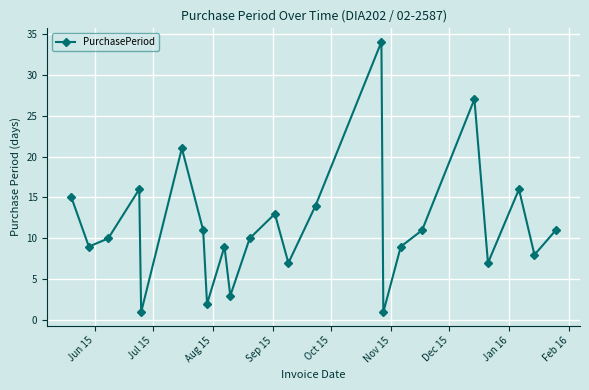

How many interior local peaks (higher than both neighbors) does the data have?

7